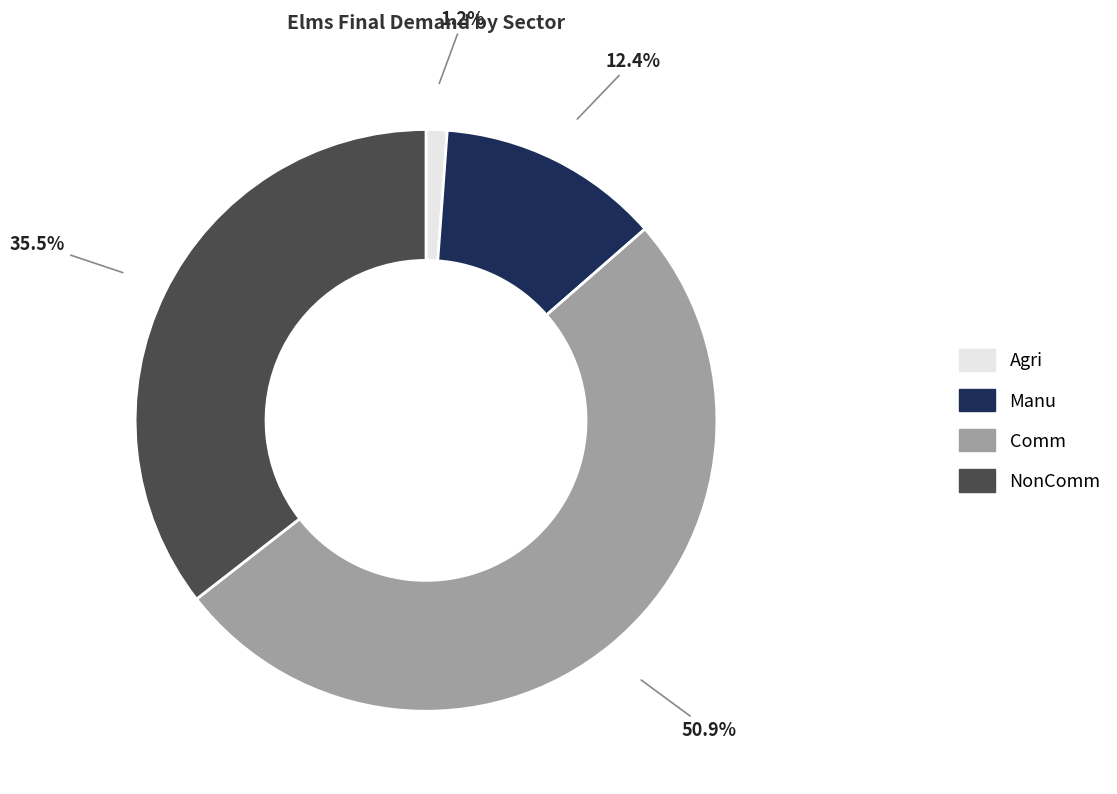

Does Comm account for over 50% of the chart?

Yes